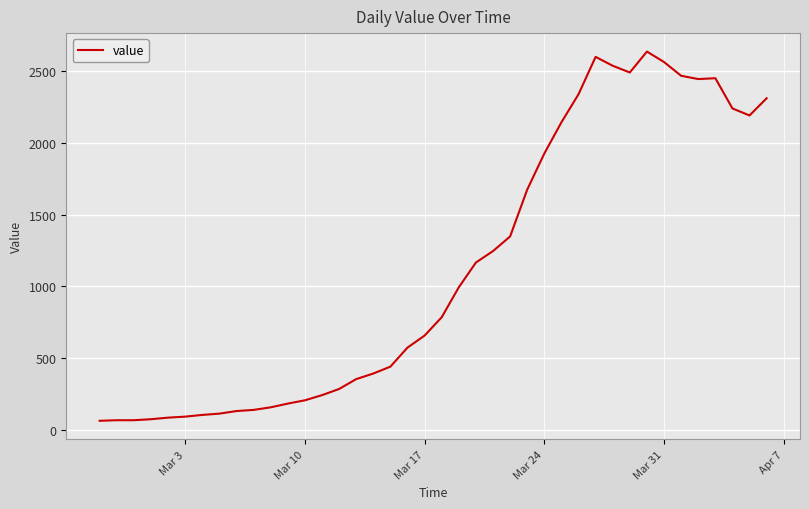

How many distinct data groups are displayed?

1